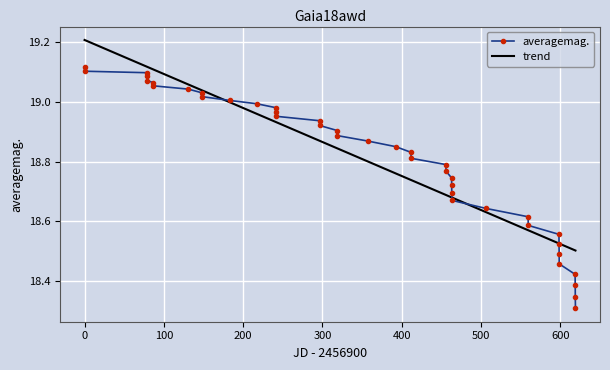

List the series in order of their peak value, highest first.

trend, averagemag.